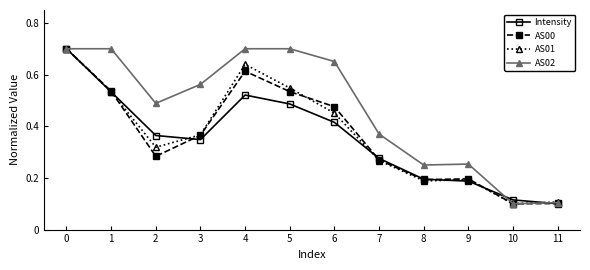

At 2, list the series in order from smallest to largest.

AS00, AS01, Intensity, AS02